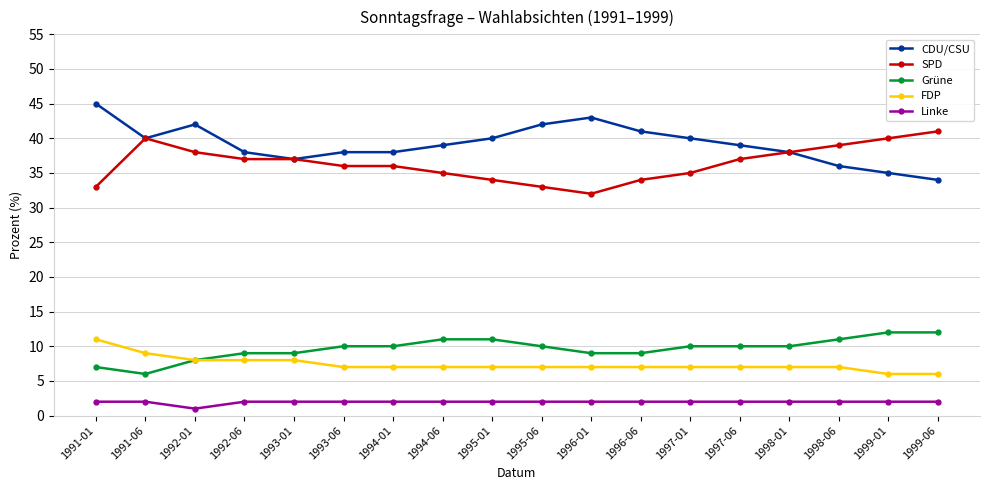

Which series has the largest total across all categories?

CDU/CSU